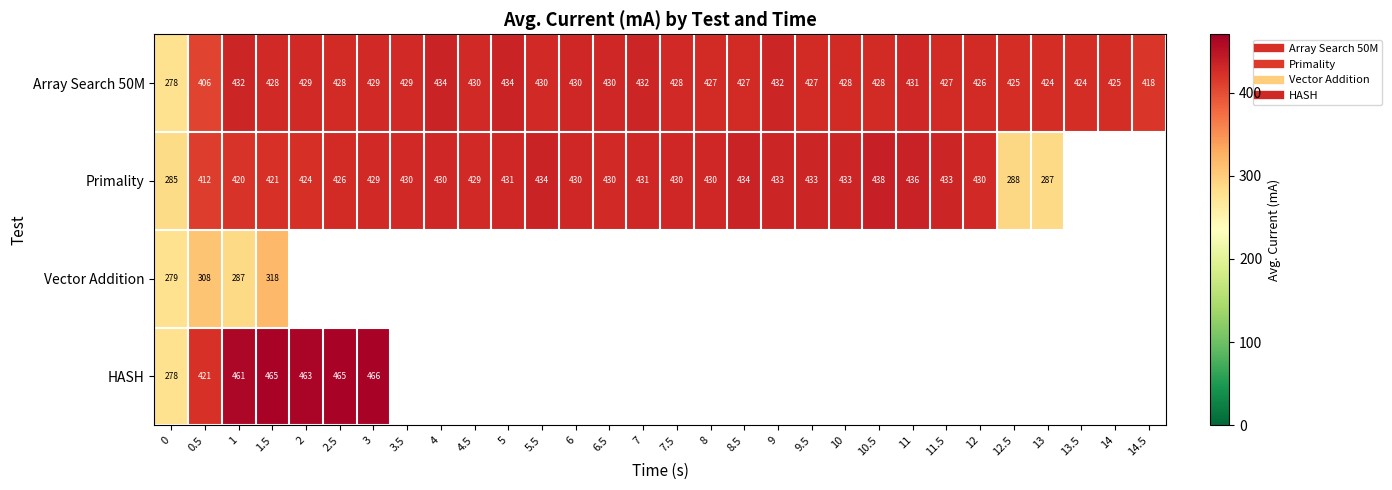

Which has a higher value, 3.5 or 11.5?

3.5